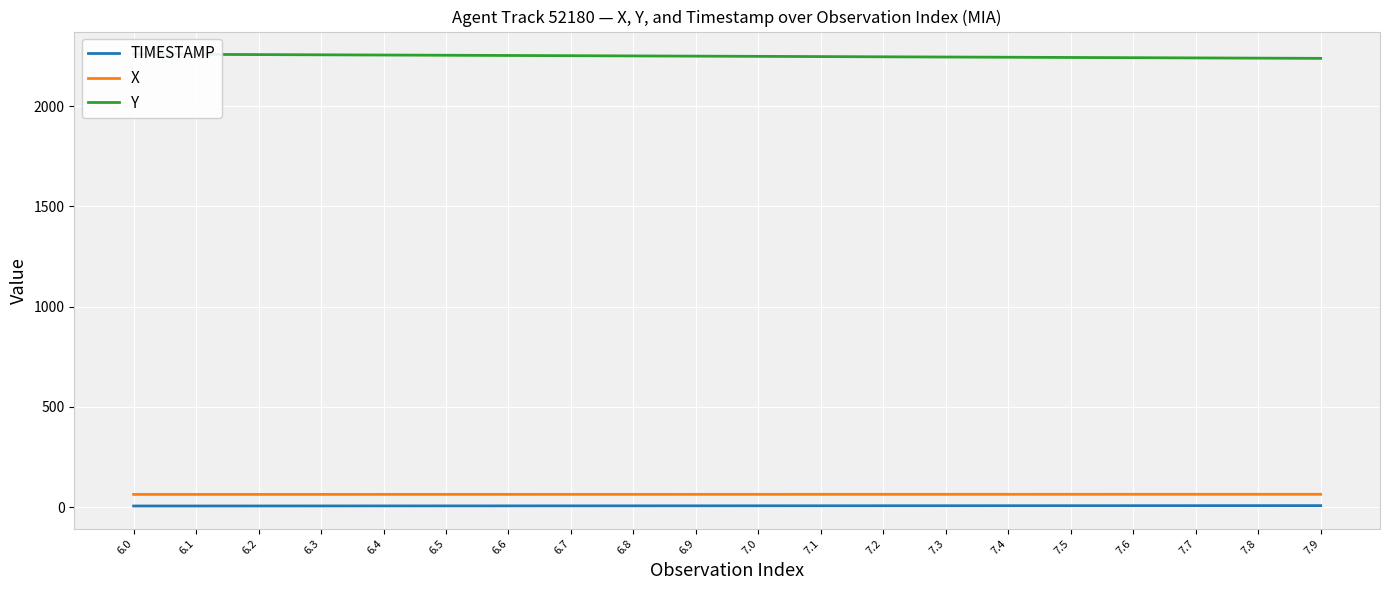

Reading left to right, transcribe all the data shown in this chart.

TIMESTAMP: 6.0	6.1	6.2	6.3	6.4	6.5	6.6	6.7	6.8	6.9	7.0	7.1	7.2	7.3	7.4	7.5	7.6	7.7	7.8	7.9
X: 63.8	63.8	63.9	63.9	63.9	64.0	64.0	64.0	64.1	64.1	64.1	64.2	64.2	64.2	64.3	64.3	64.3	64.4	64.4	64.4
Y: 2258.5	2257.4	2256.3	2255.2	2254.1	2253.0	2251.9	2250.8	2249.7	2248.6	2247.5	2246.4	2245.3	2244.2	2243.1	2241.9	2240.8	2239.7	2238.6	2237.5